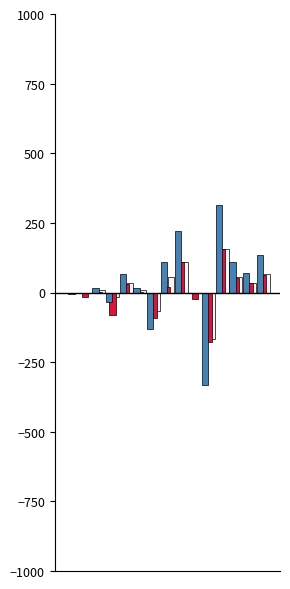

What is the maximum value shown in the chart?

312.5